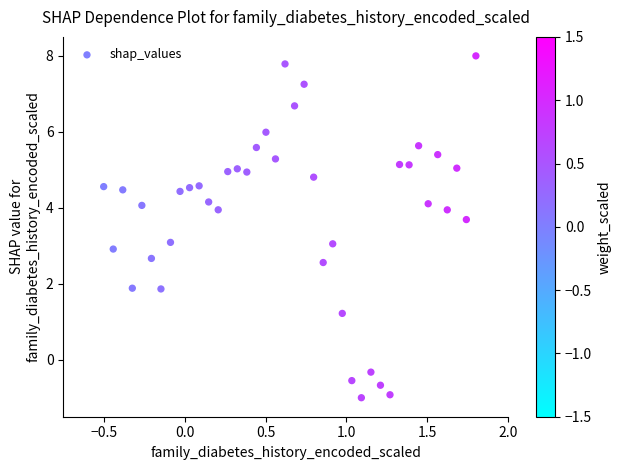

What is the range of X values (max minus min)?

2.3